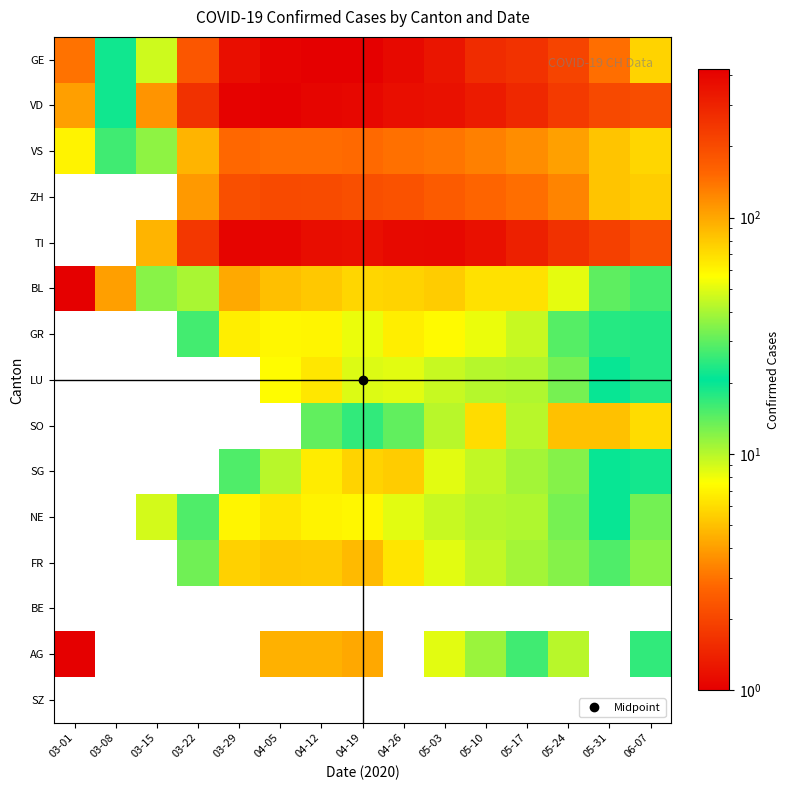

At how many categories does at least one series exceed 53?

13